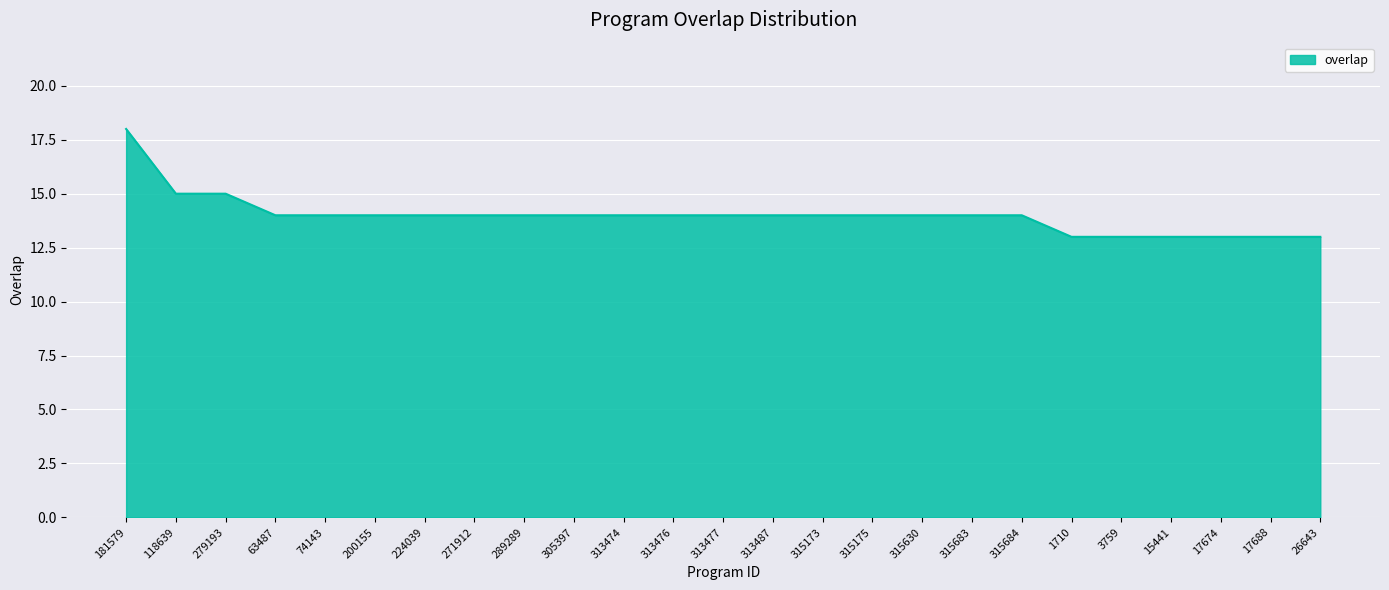

What is the sum of all values?

350